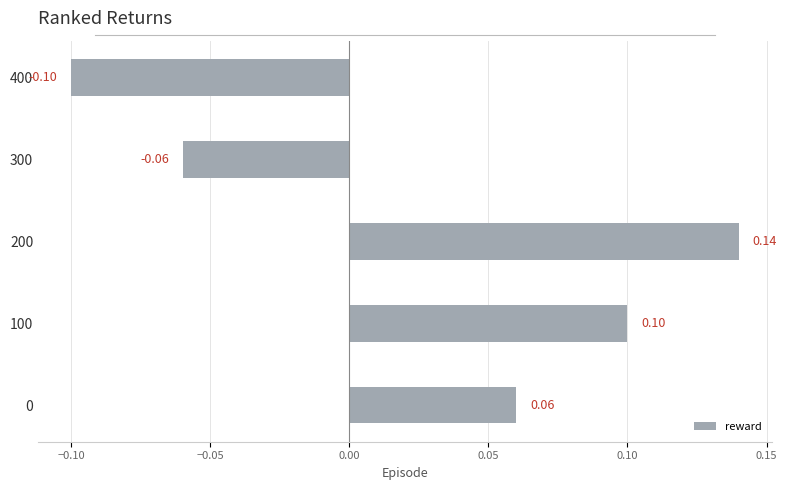

Which label corresponds to the smallest value in the chart?

400